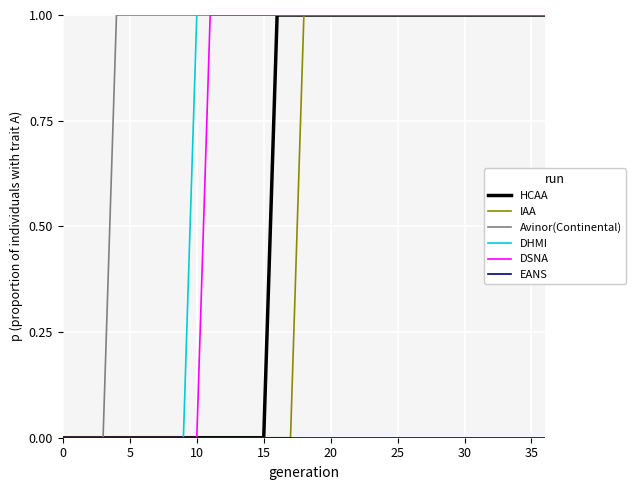

How many lines are shown in the chart?

6